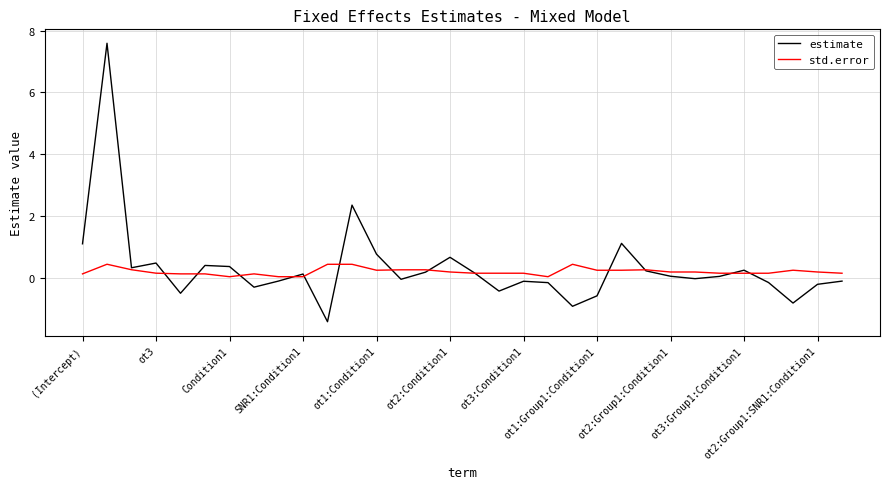

What is the greatest value displayed?

7.6